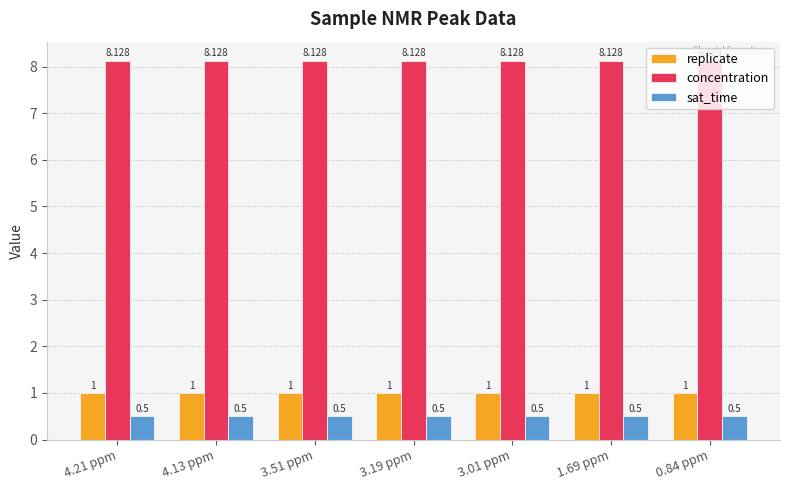

At 3.19 ppm, list the series in order from largest to smallest.

concentration, replicate, sat_time